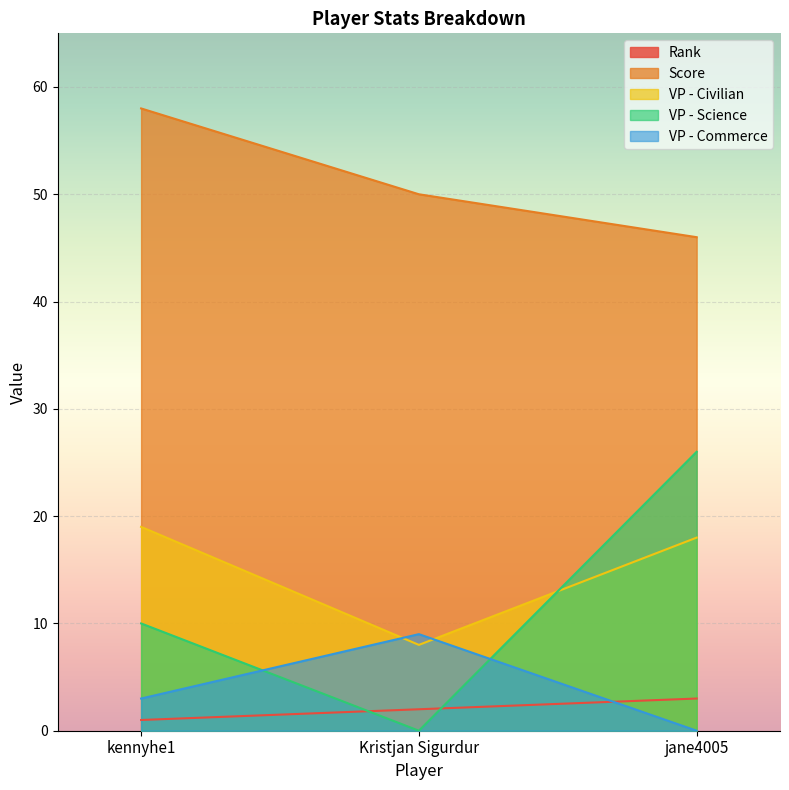

At Kristjan Sigurdur, list the series in order from smallest to largest.

VP - Science, Rank, VP - Civilian, VP - Commerce, Score